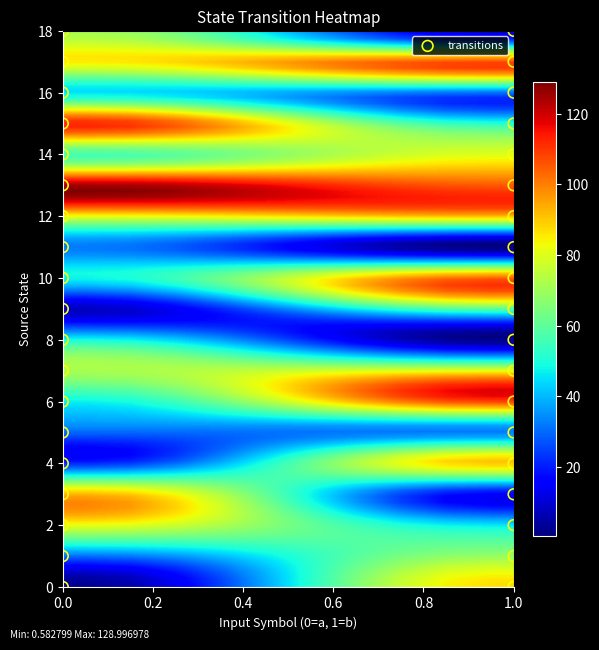

What is the range of Y values (max minus min)?

18